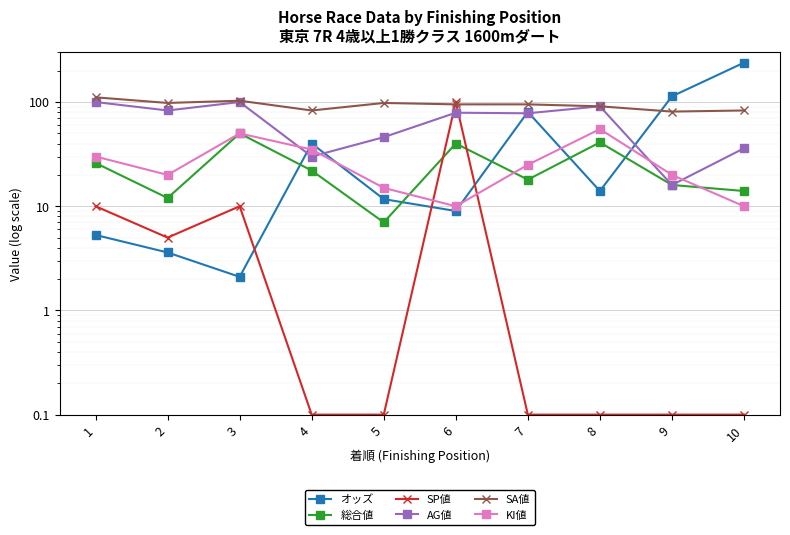

Is this an area chart (filled region under the line)?

No